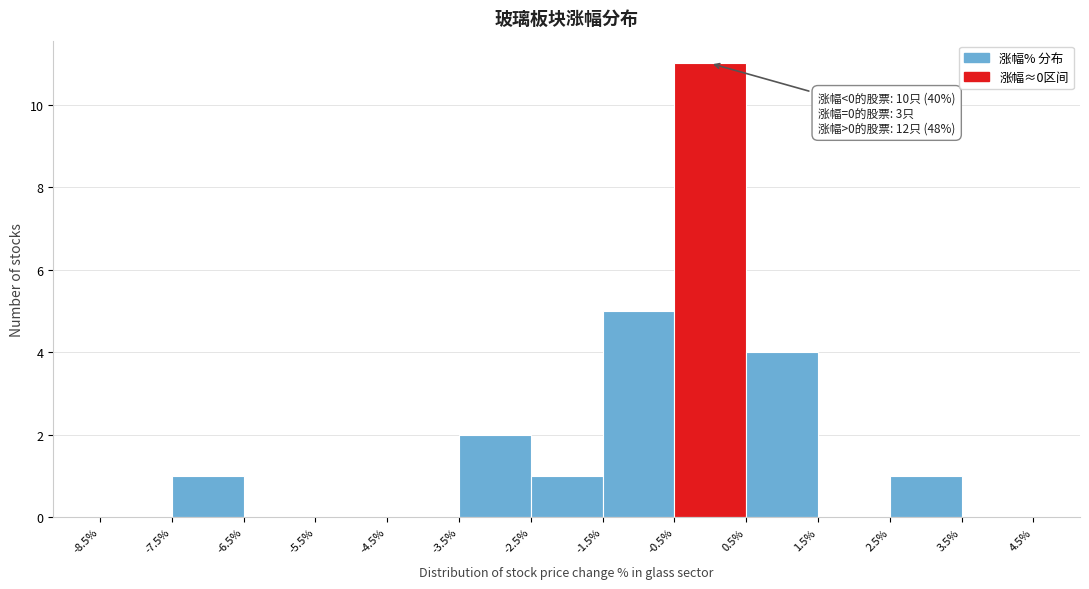

Which range on the x-axis has the tallest bar?

-0.5% to 0.5%